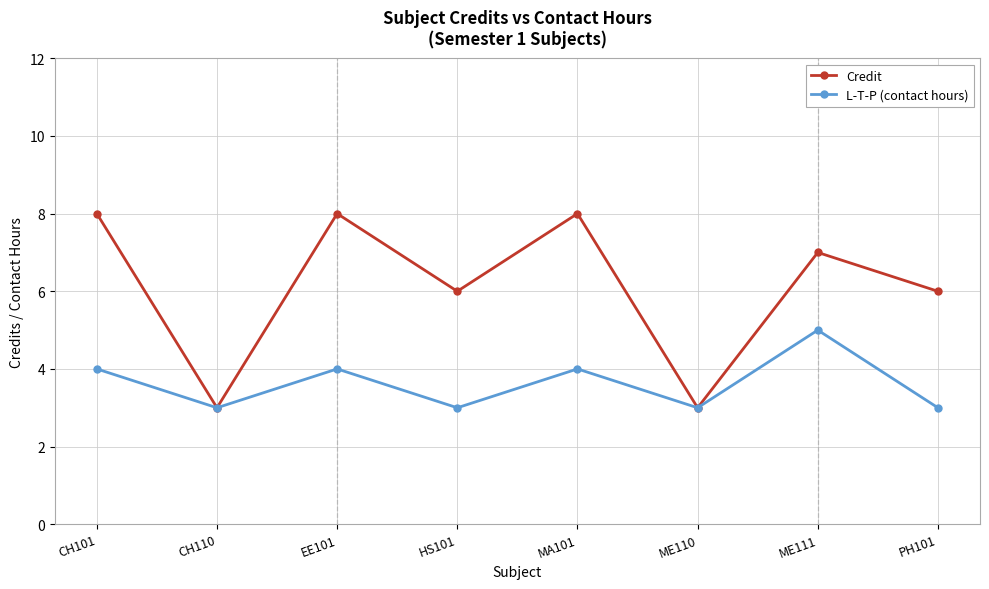

What is the highest value of the L-T-P (contact hours) series?

5